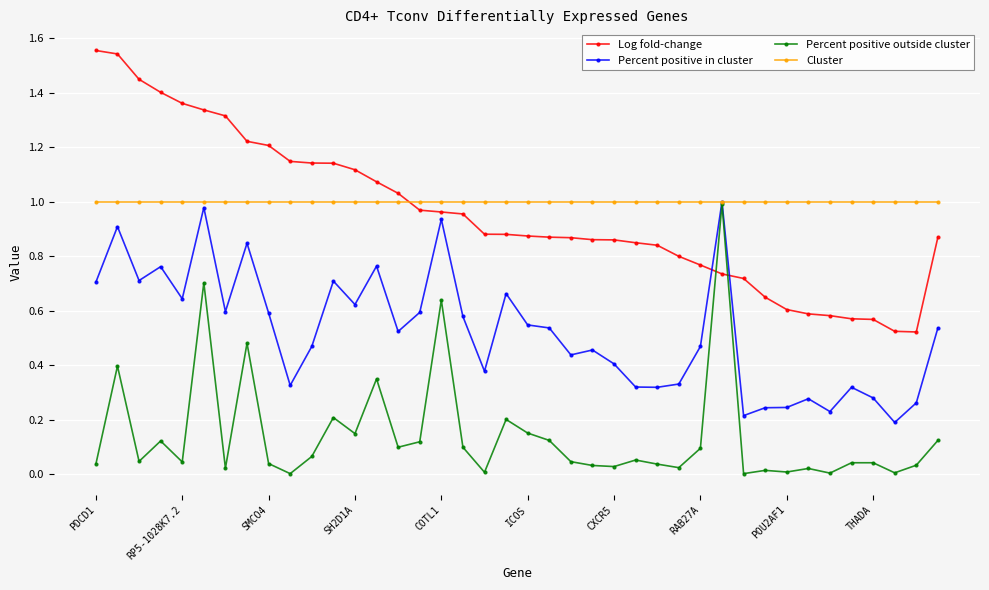

True or false: Percent positive outside cluster has more than 2 points higher than both neighbors.

True